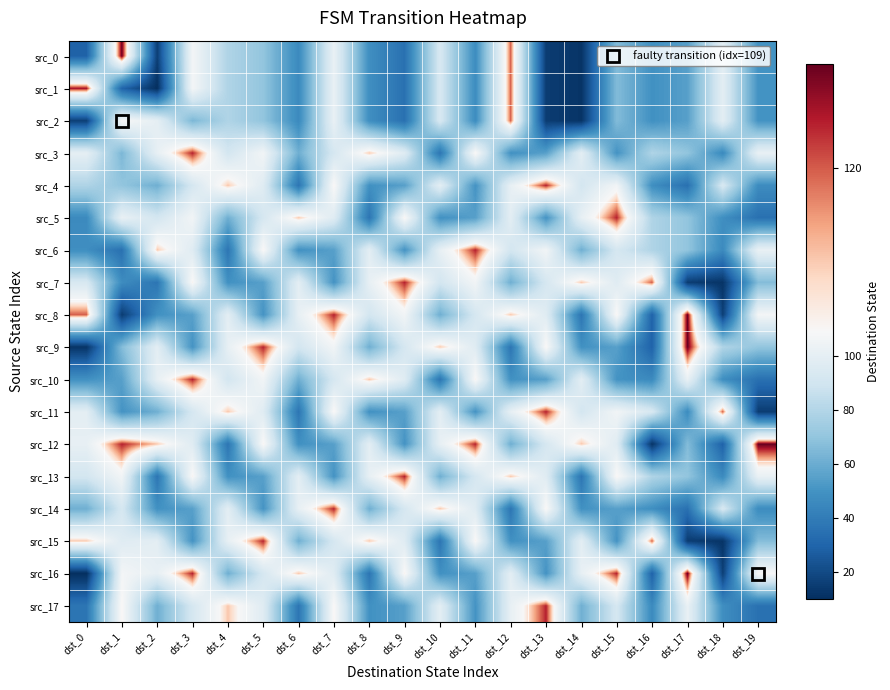

What is the total value across all series at dst_16?

1083